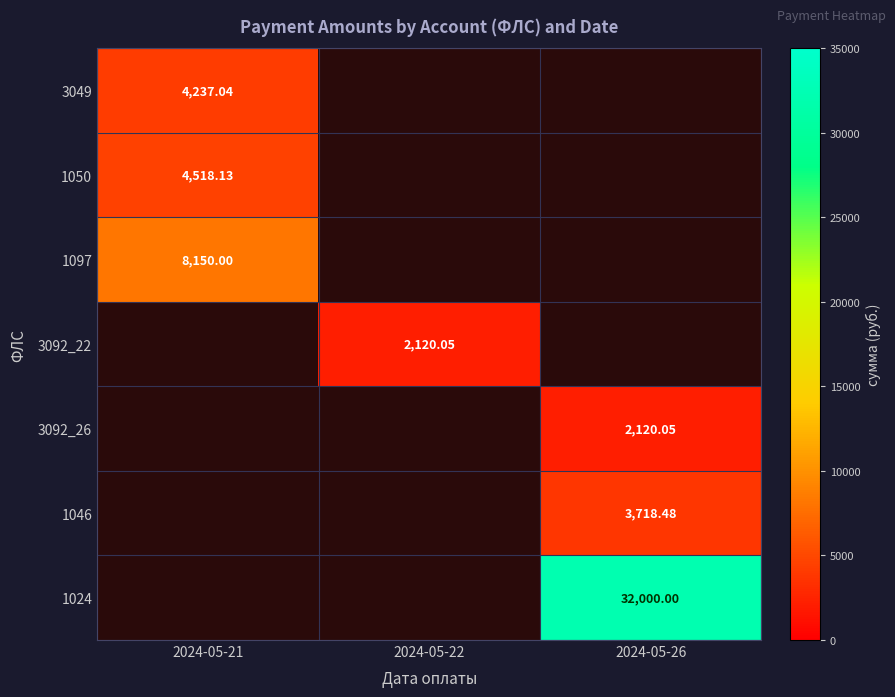

Is the value of 3092_26 at 2024-05-26 greater than the value of 3049 at 2024-05-21?

No